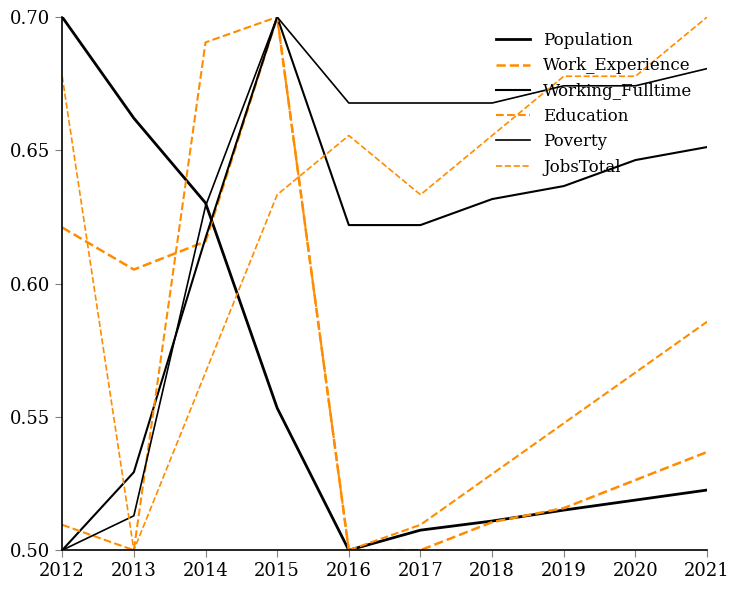

How many lines are shown in the chart?

6